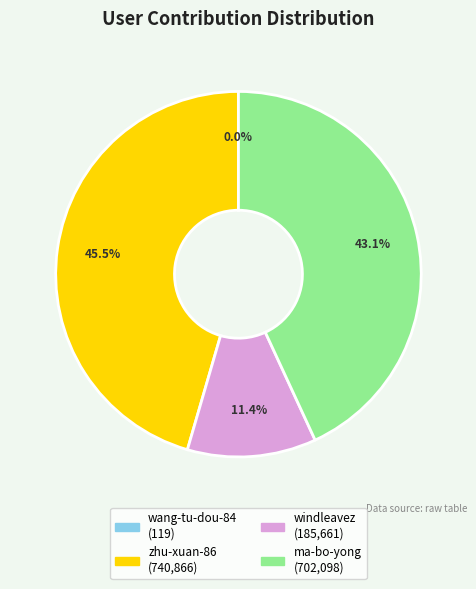

What percentage is NOT represented by zhu-xuan-86?

54.5%